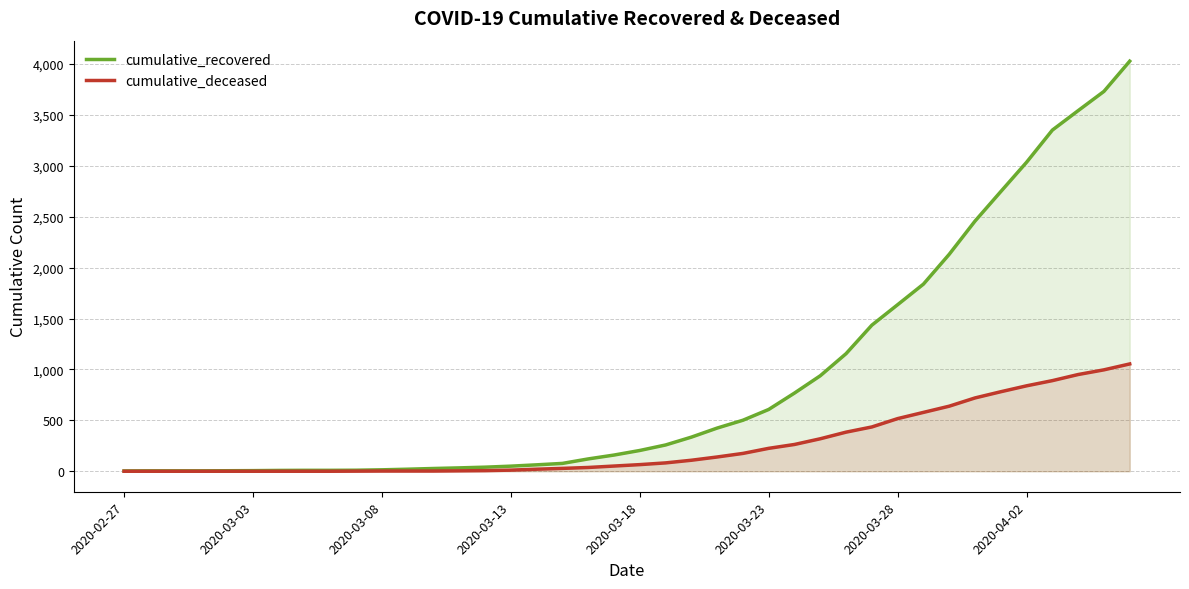

What is the sum of all cumulative_deceased values?

10324